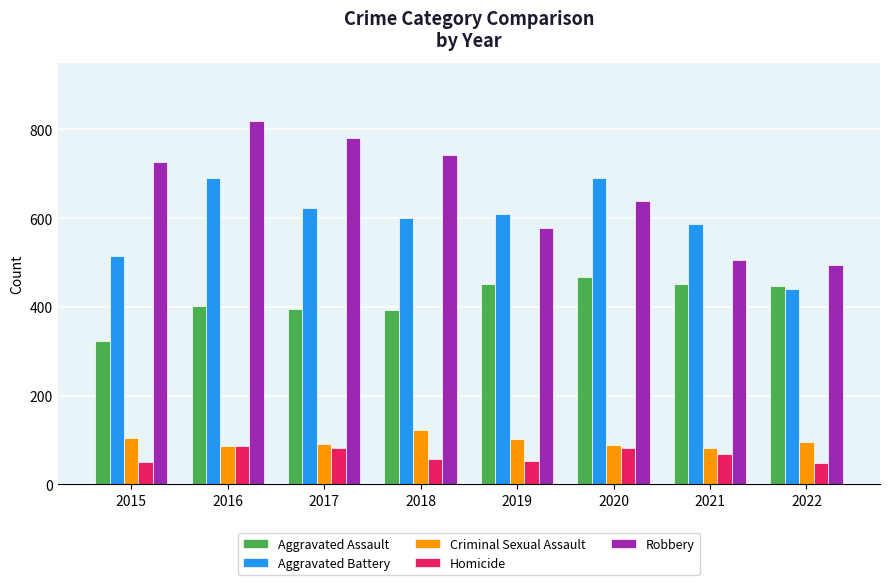

Which series has the widest spread of values?

Robbery